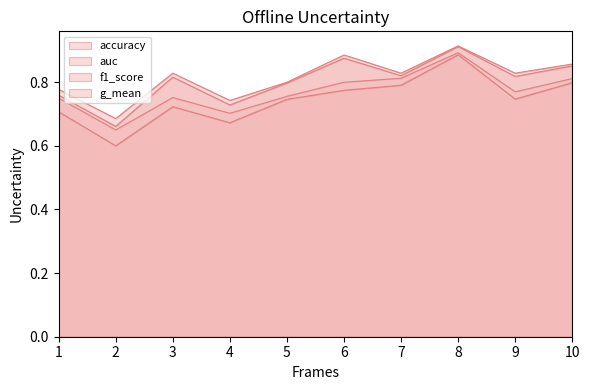

At which label does accuracy reach its peak?

8